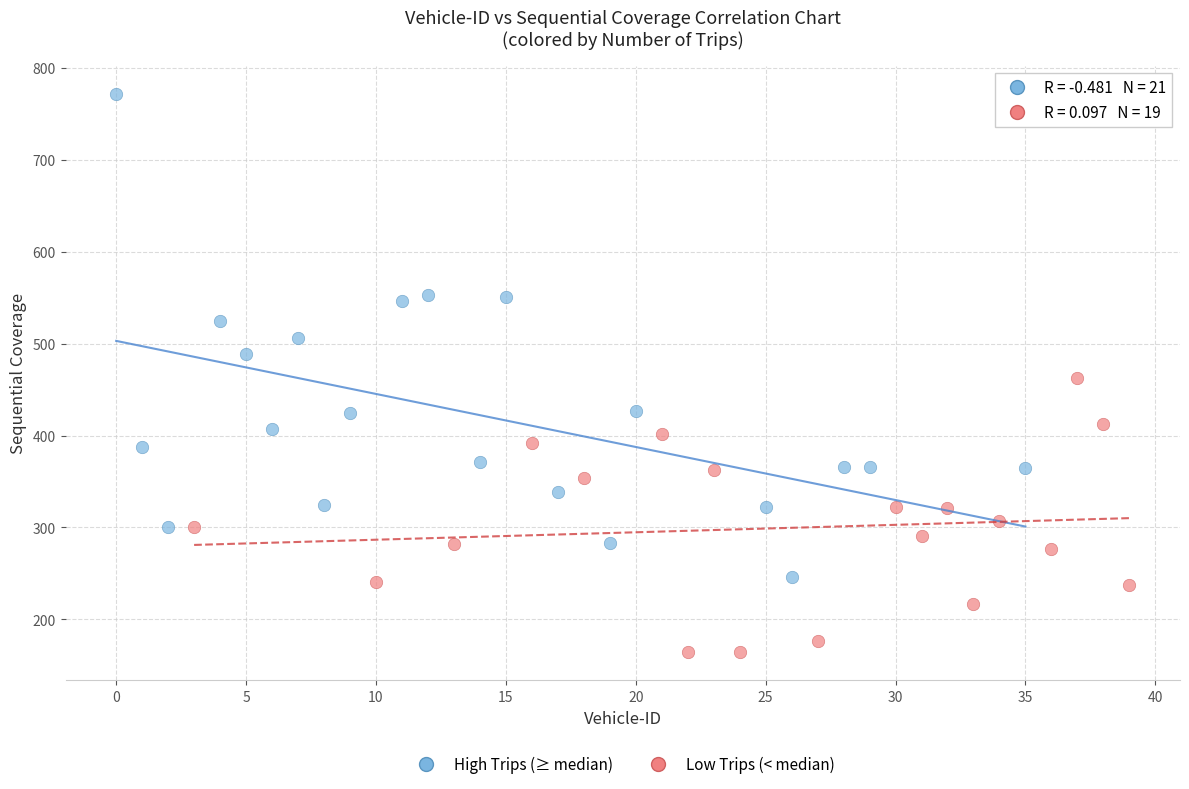

Which series contains the lowest Y value?

Low Trips (< median)